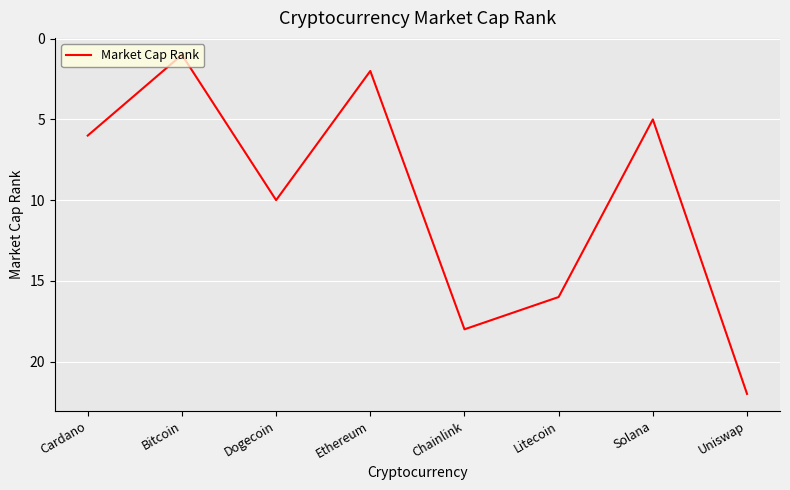

Rank the categories by value from highest to lowest.

Uniswap, Chainlink, Litecoin, Dogecoin, Cardano, Solana, Ethereum, Bitcoin